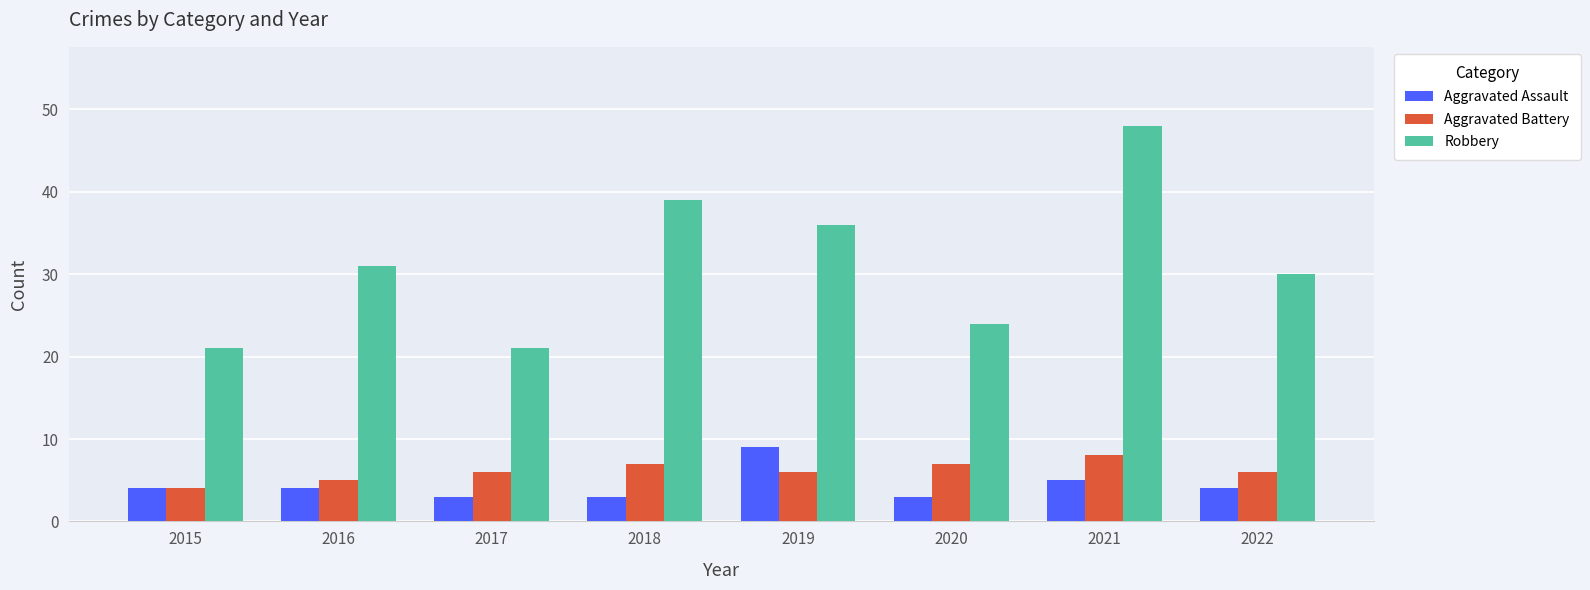

At which label is Robbery closest to 34?

2019